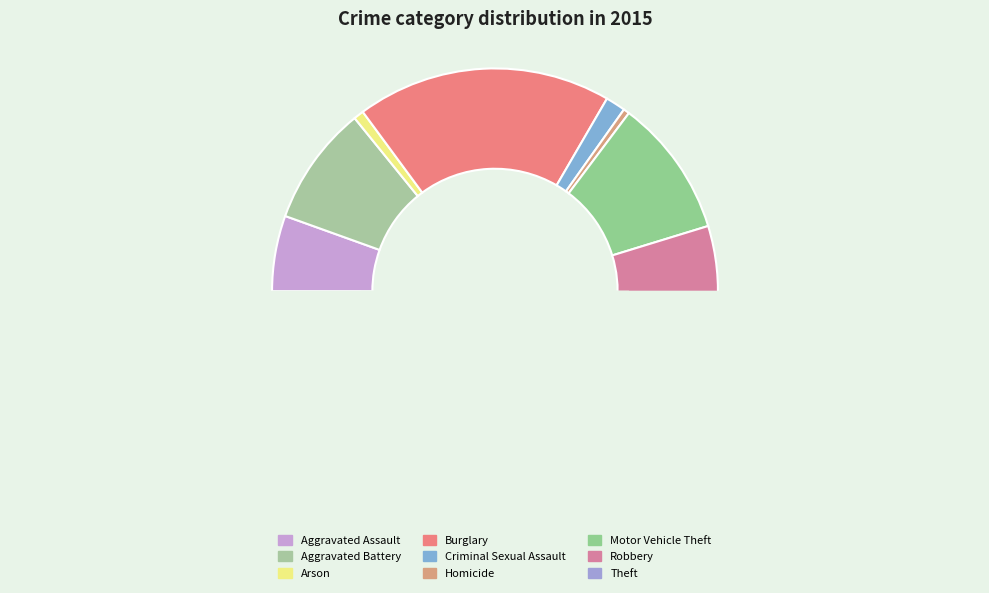

How many slices are in this pie chart?

9